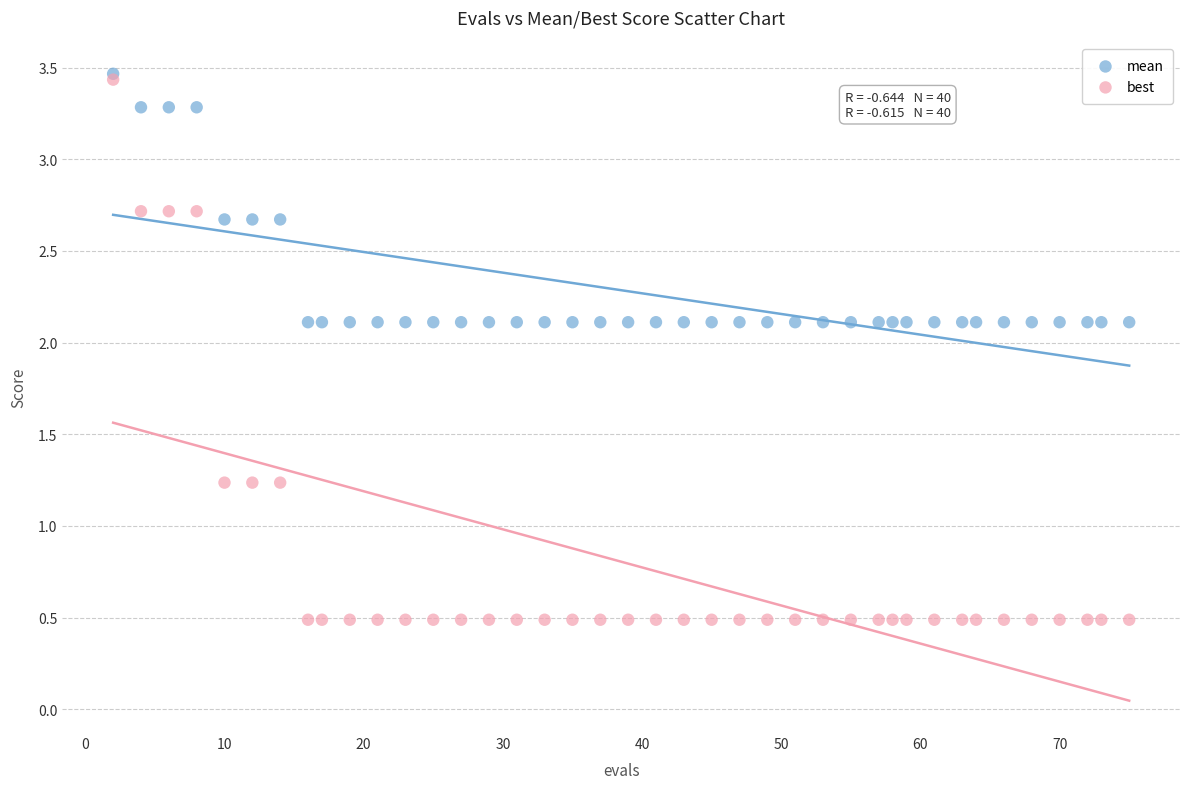

Which series has the largest Y range (max minus min)?

best